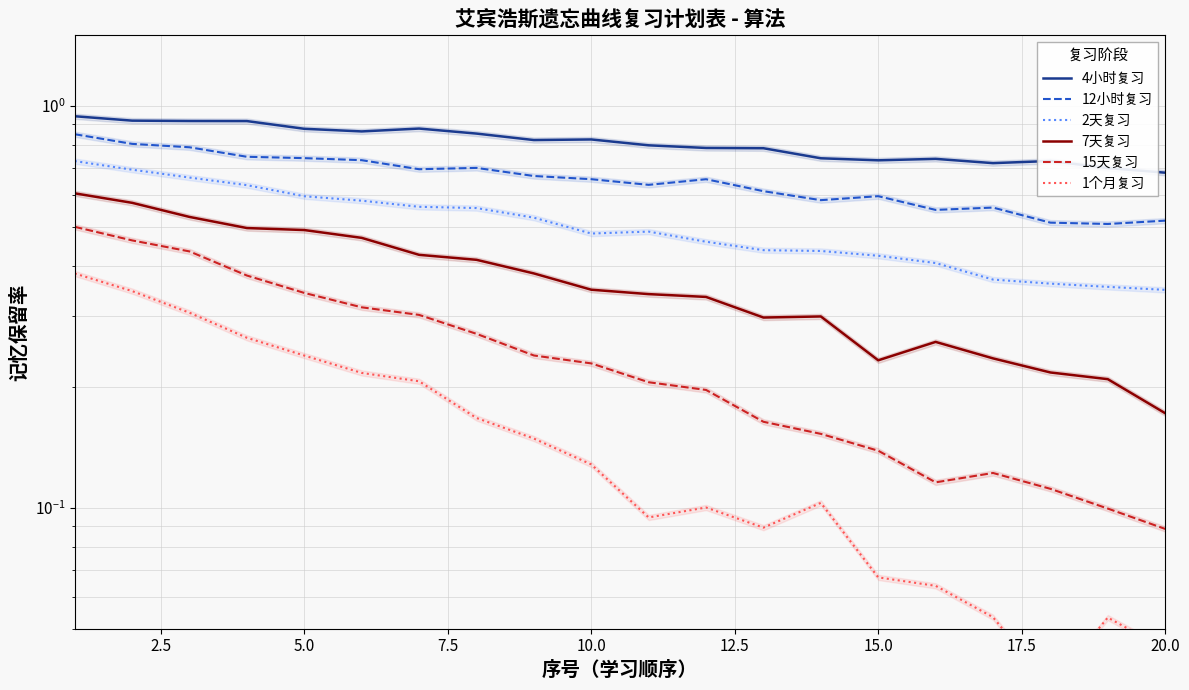

In 7天复习, how many points are higher than both neighbors (excluding endpoints)?

2